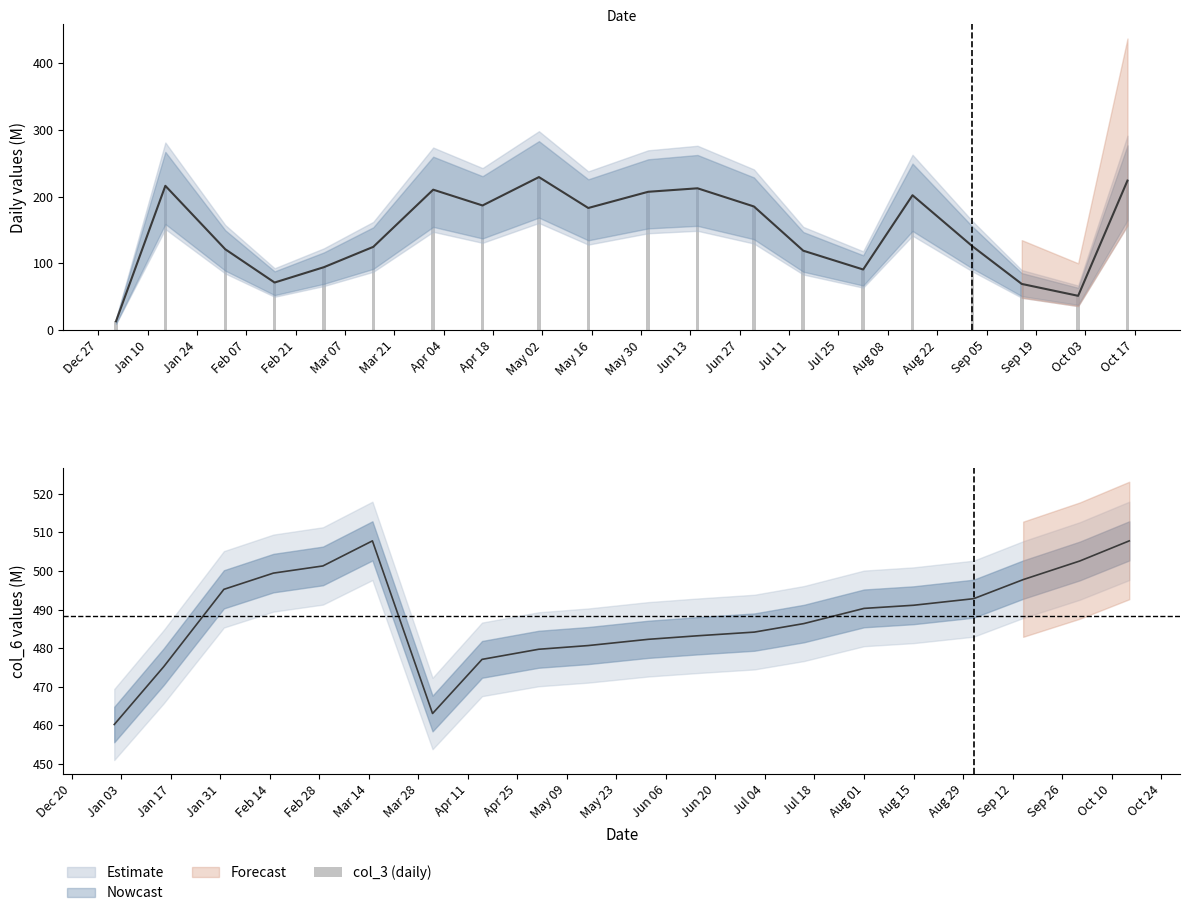

What is the difference between the maximum and minimum values?

216.2